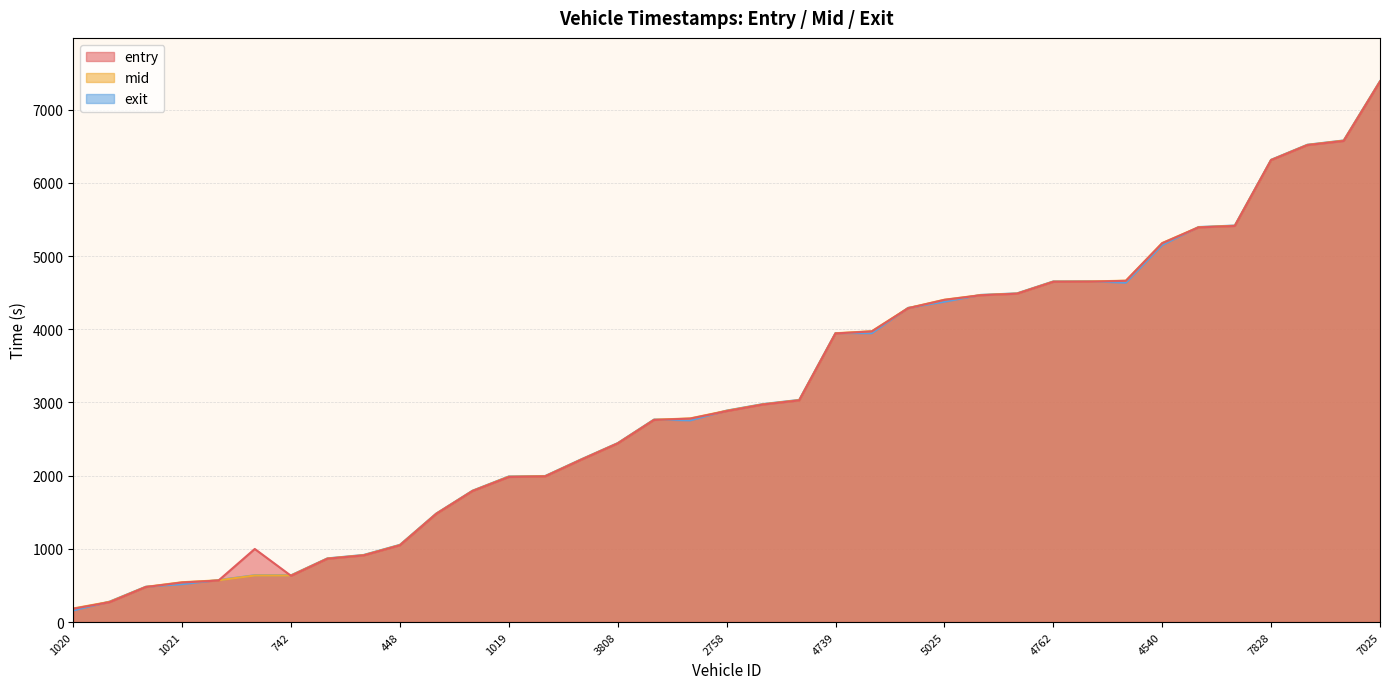

What is the lowest value of the exit series?

158.8